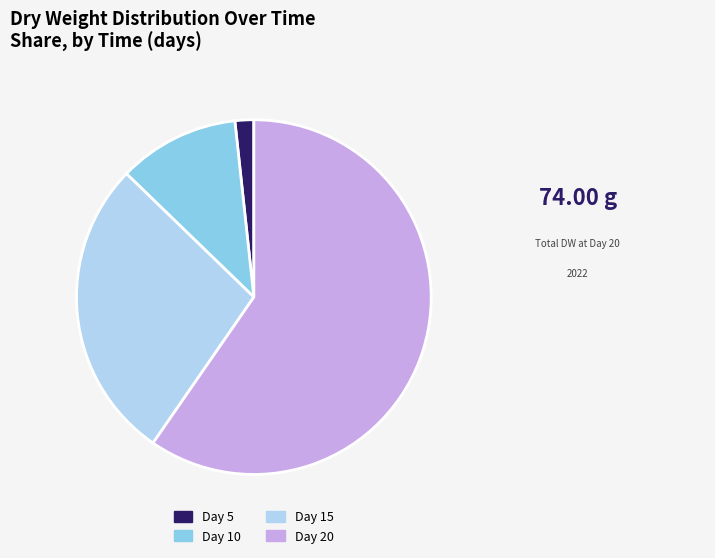

True or false: Day 5 accounts for 2% of the total.

True